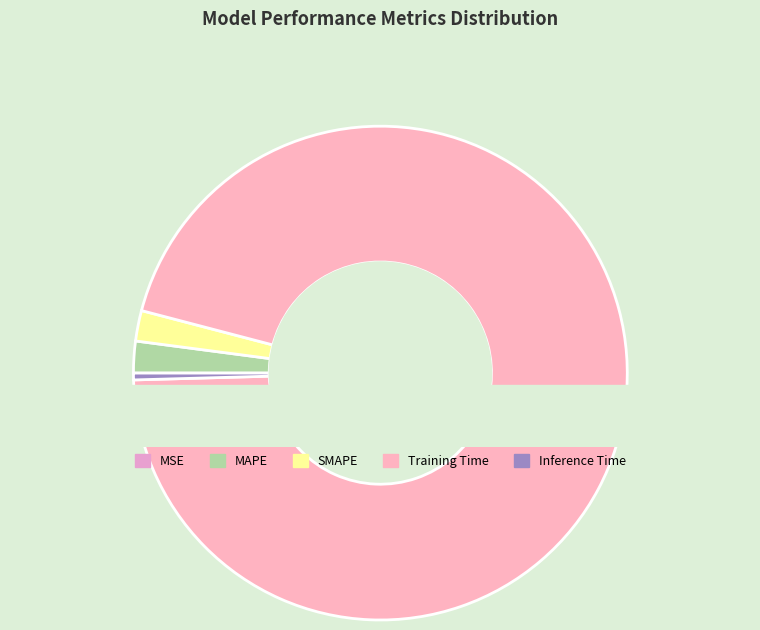

The Training Time slice represents 95% of the pie. True or false?

True